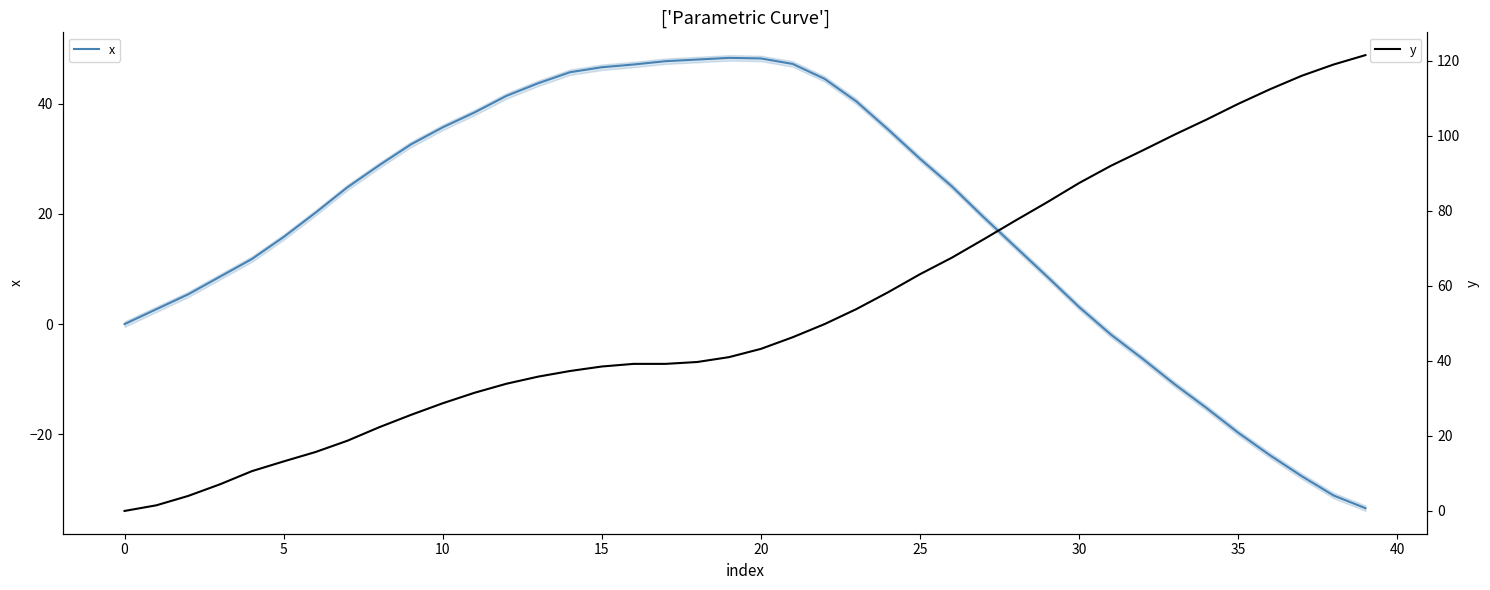

What is the difference between the maximum and second lowest values in the y series?

120.0